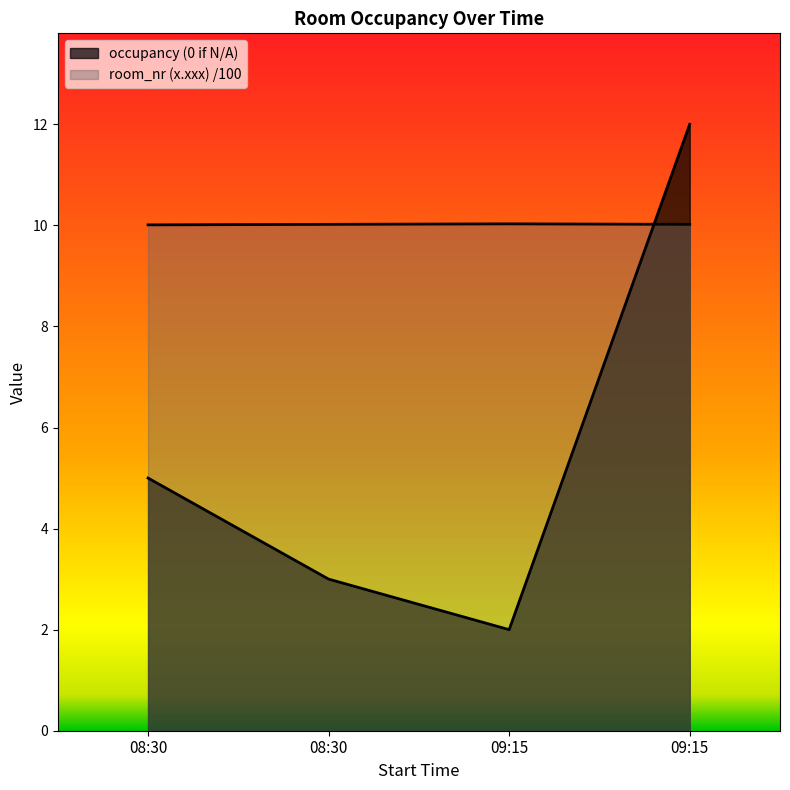

Does the chart display data point markers on the line(s)?

No